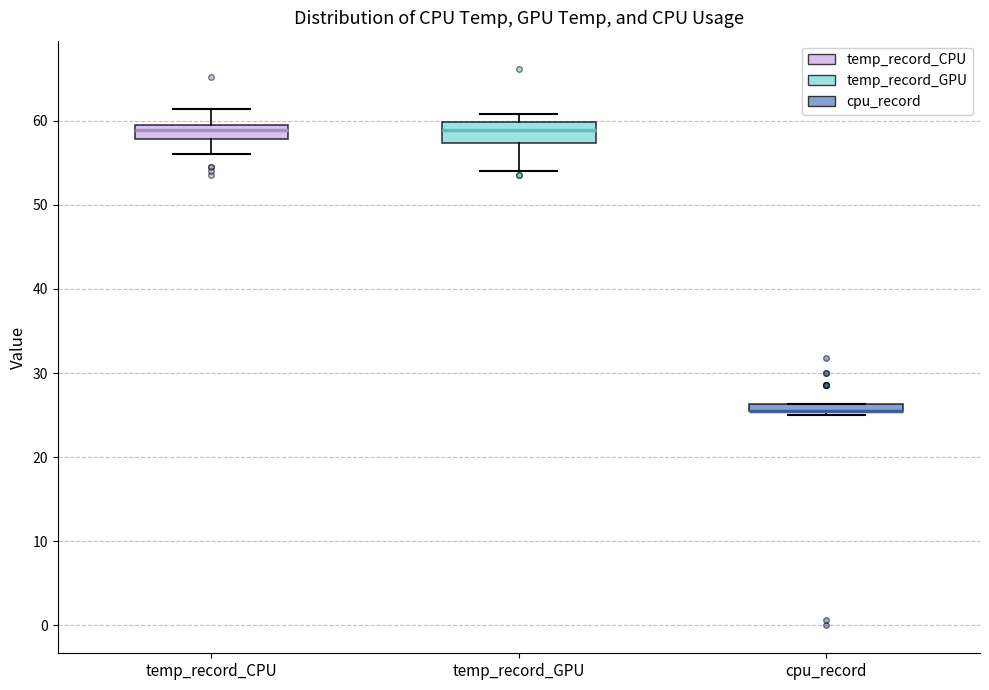

Where is the lower edge of the box for cpu_record on the y-axis? The values are not printed on the chart, so give them approximately, as read against the axis.

25